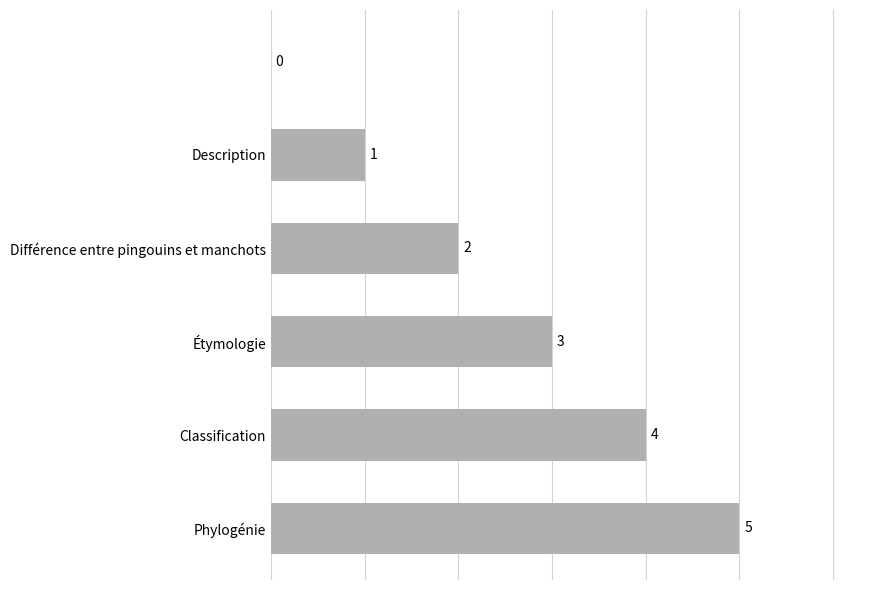

What is the sum of all values?

15